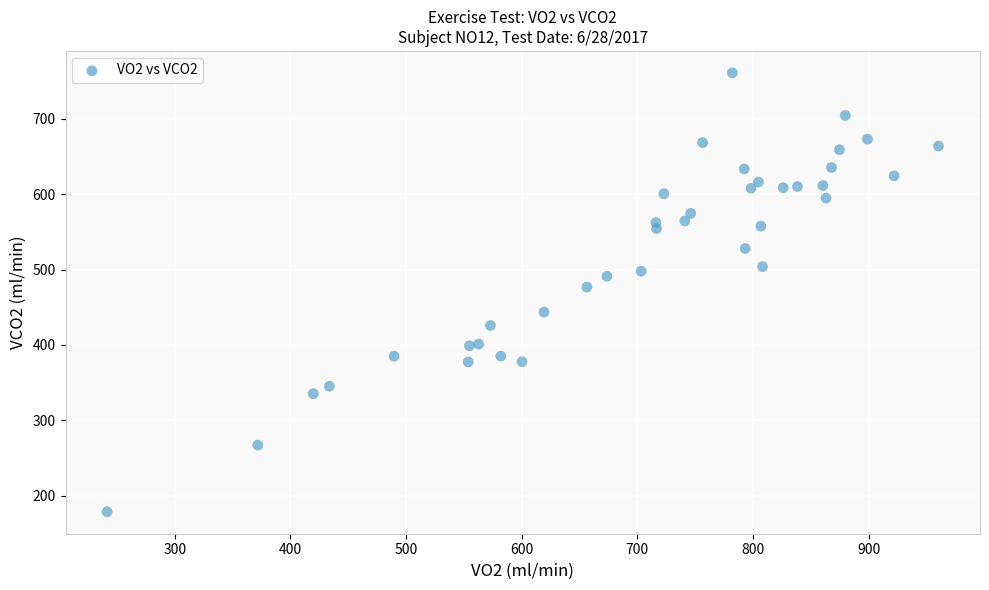

What is the range of X values (max minus min)?

719.1